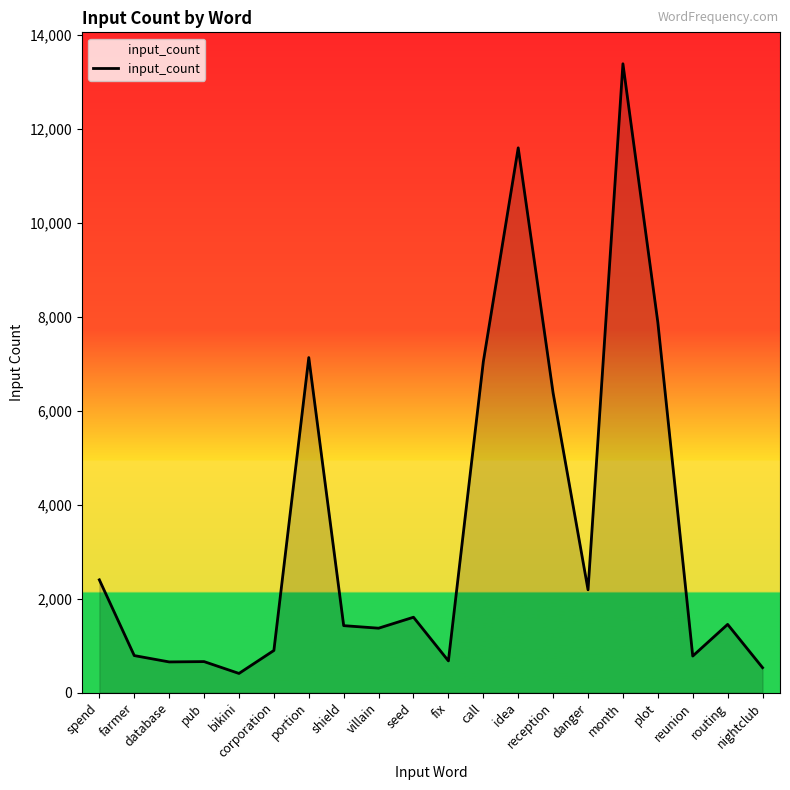

The value at shield is 607. True or false?

False